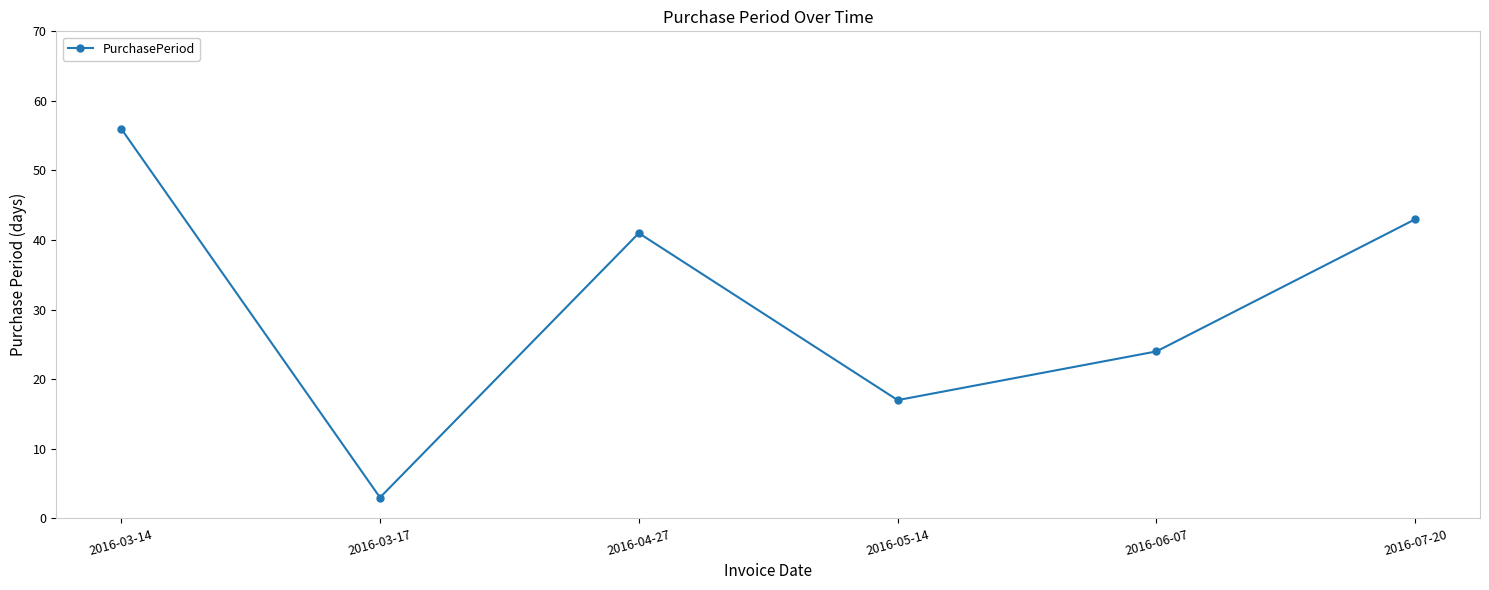

Which has a higher value, 2016-07-20 or 2016-04-27?

2016-07-20